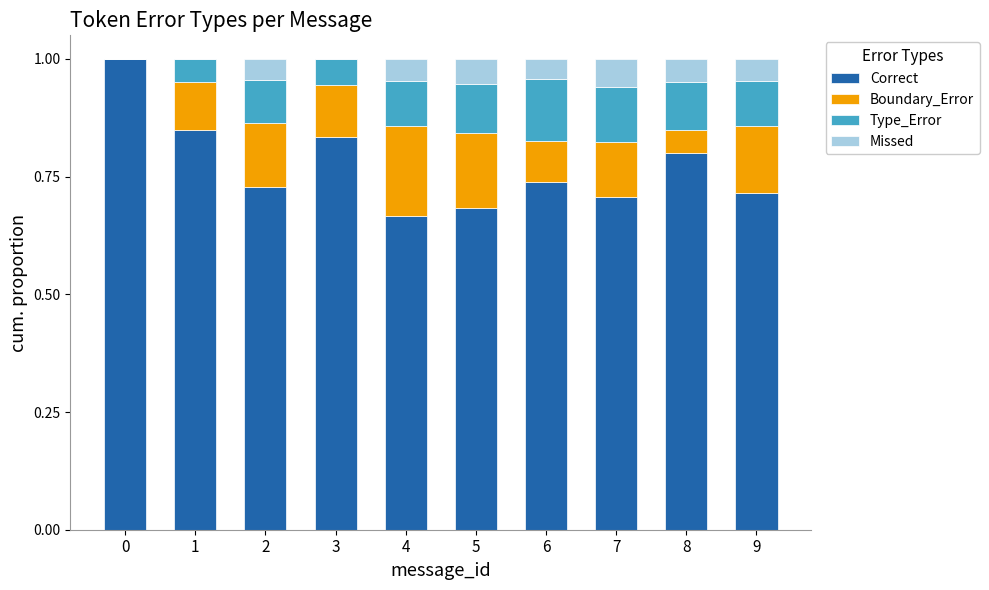

What is the total value across all series at 5?

1.0